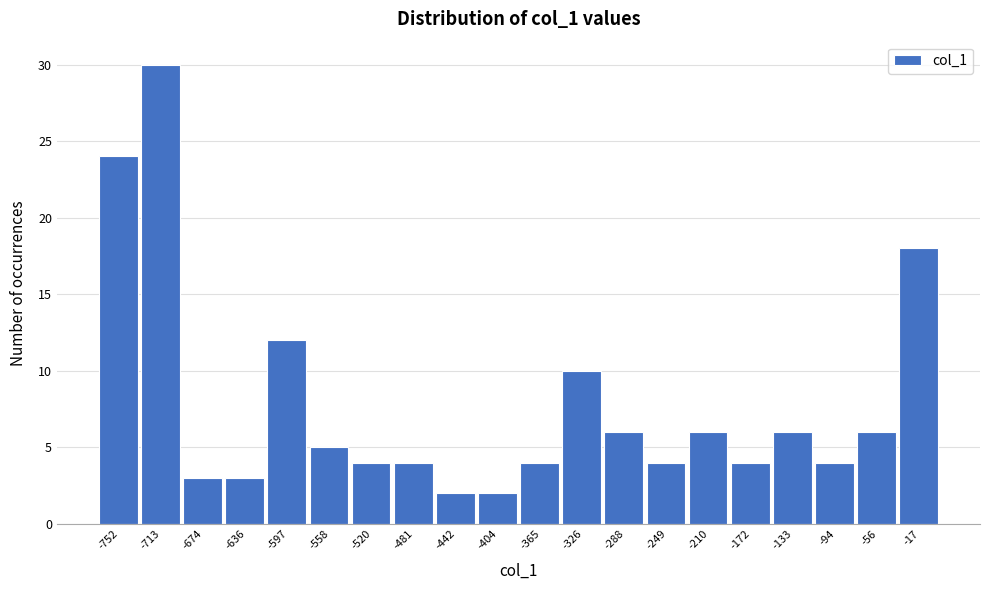

Reading right to left, what are all the values shown in this chart?

-17=18	-56=6	-94=4	-133=6	-172=4	-210=6	-249=4	-288=6	-326=10	-365=4	-404=2	-442=2	-481=4	-520=4	-558=5	-597=12	-636=3	-674=3	-713=30	-752=24